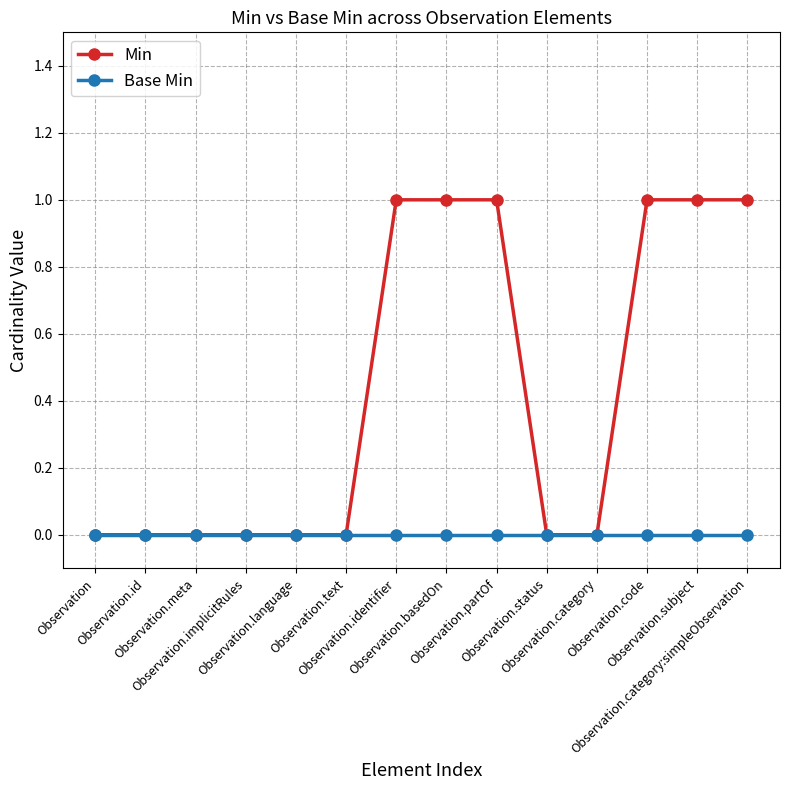

What position from the right is Observation.subject?

2